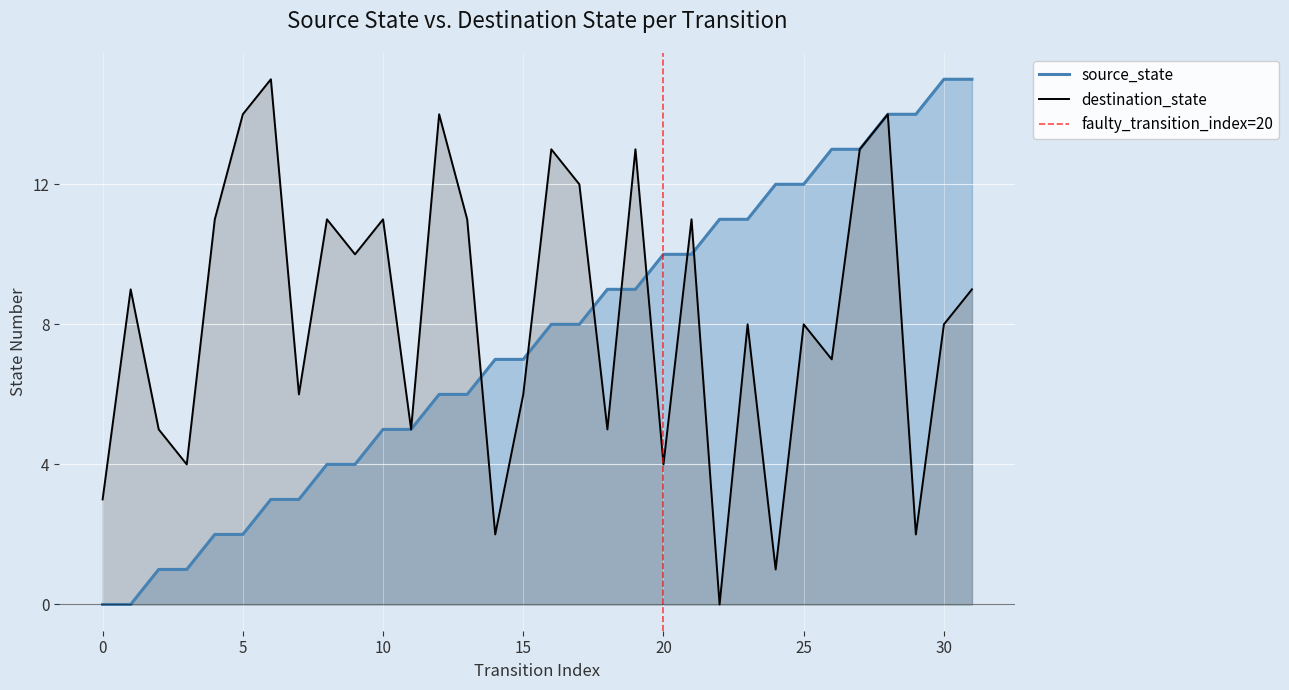

How many values in the destination_state series exceed 9?

14